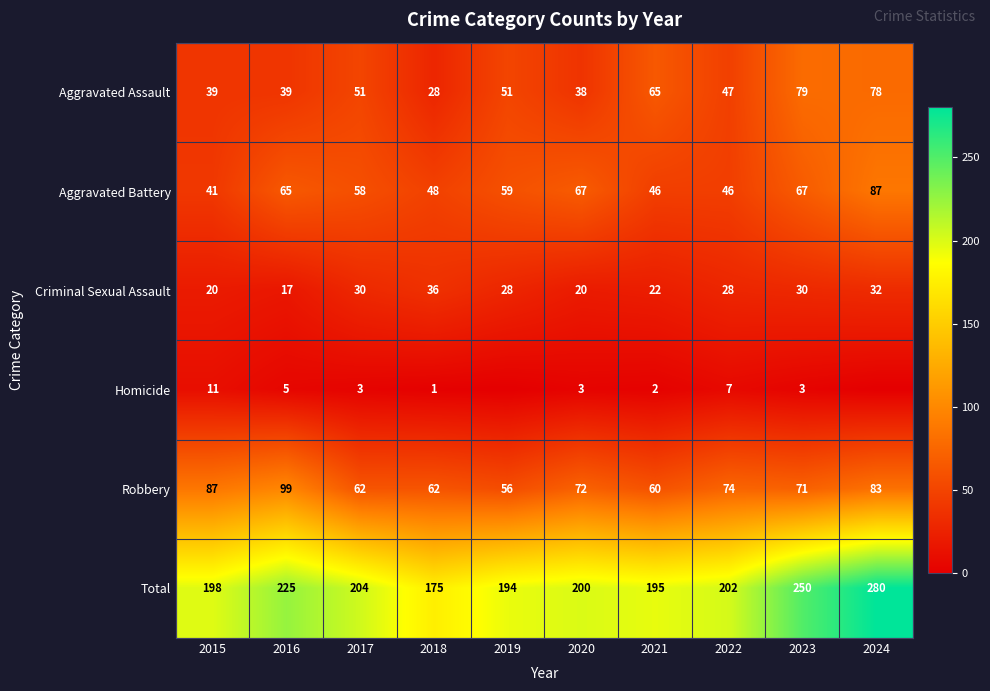

Is it true that Aggravated Battery equals 46 at 2021?

True